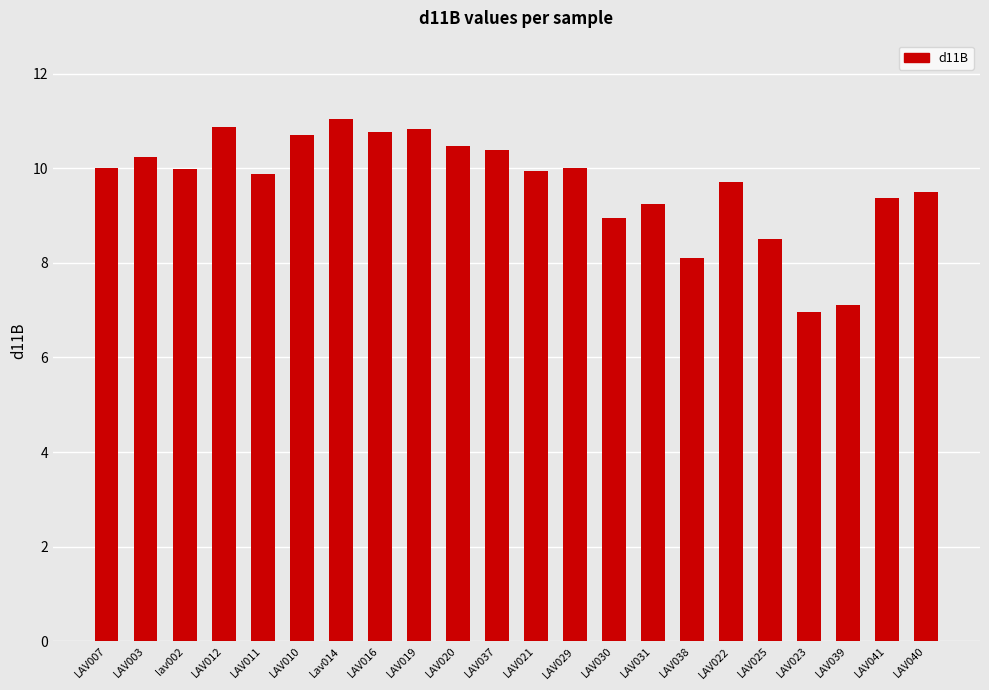

Which label corresponds to the smallest value in the chart?

LAV023